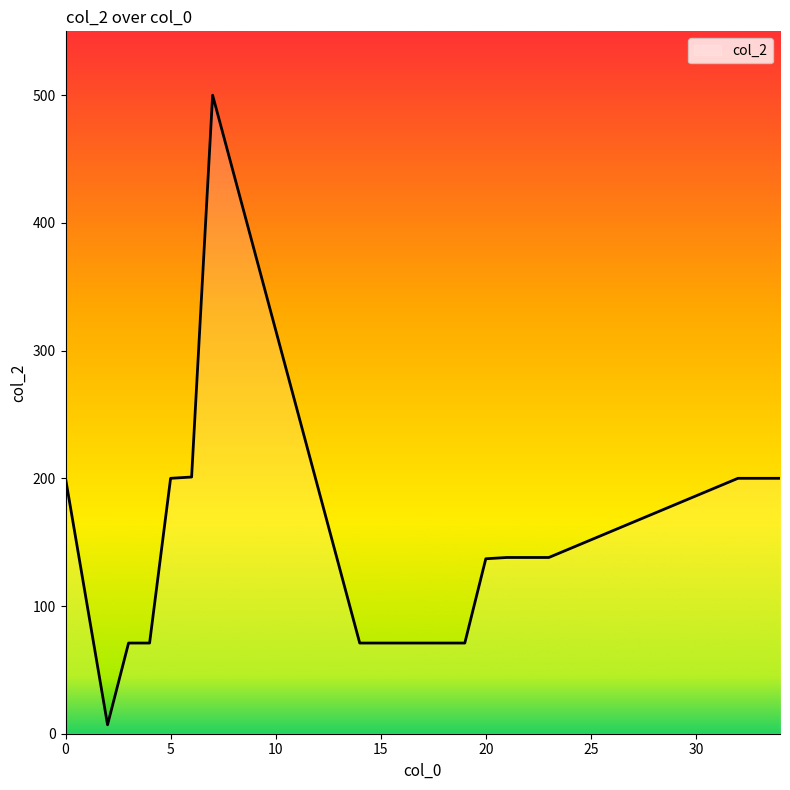

What is the maximum value shown in the chart?

500